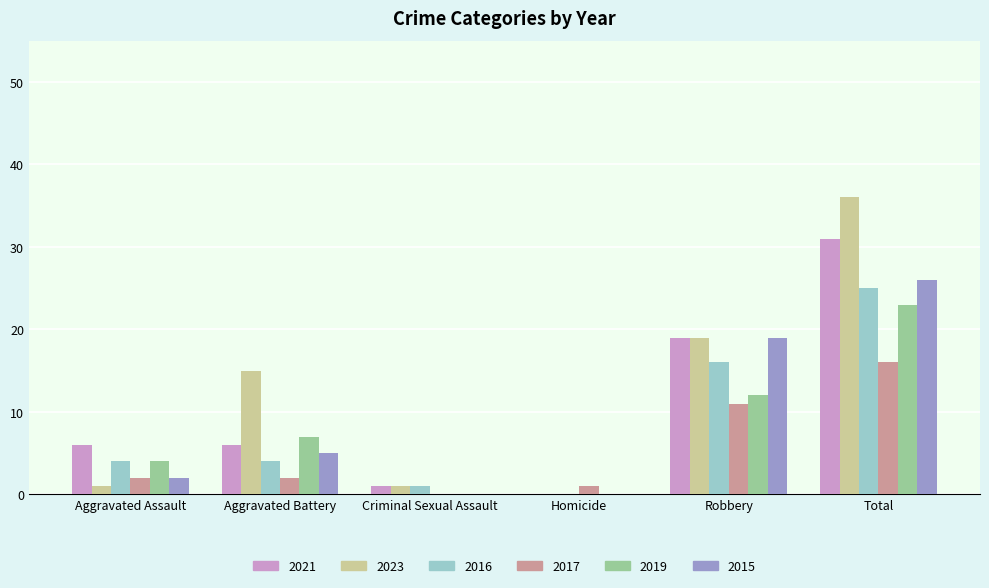

Is the value of 2021 at Criminal Sexual Assault greater than the value of 2023 at Aggravated Battery?

No